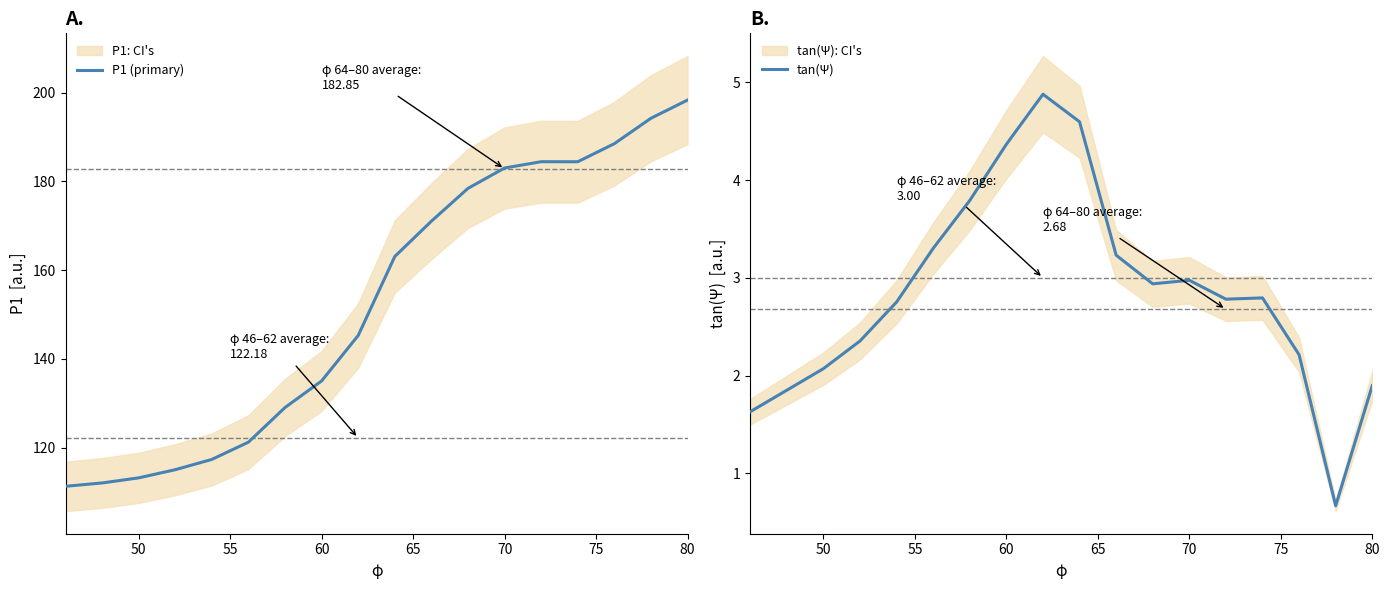

How many values in the P1 (primary) series are below 163?

9